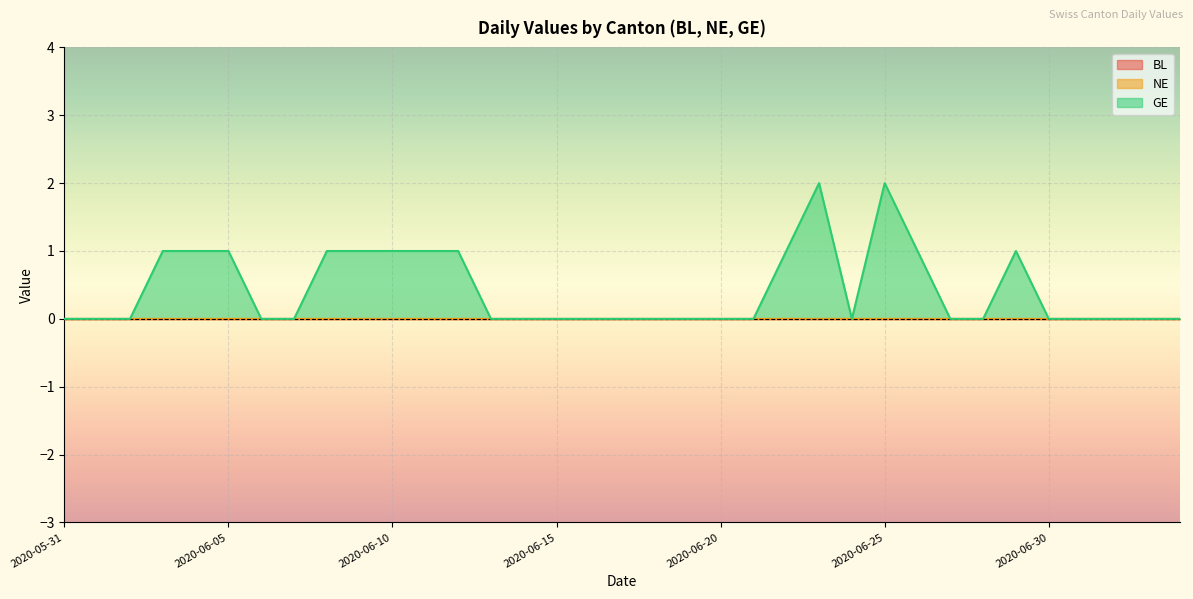

What is the label of the 8th point from the right?

2020-06-27